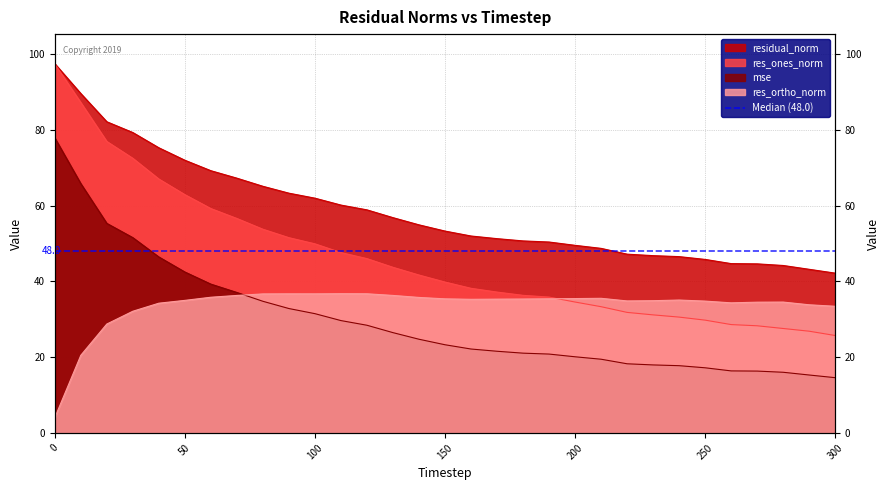

What is the difference between the maximum and minimum values in the res_ortho_norm series?

32.7